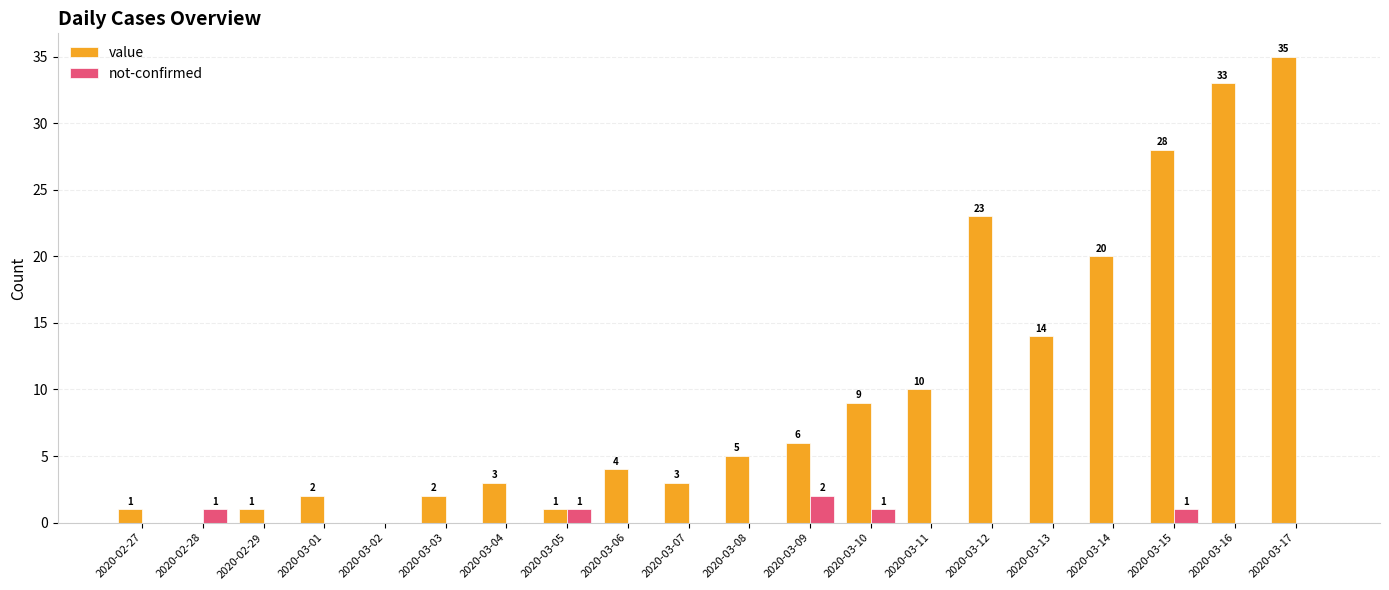

Which series has the largest total across all categories?

value